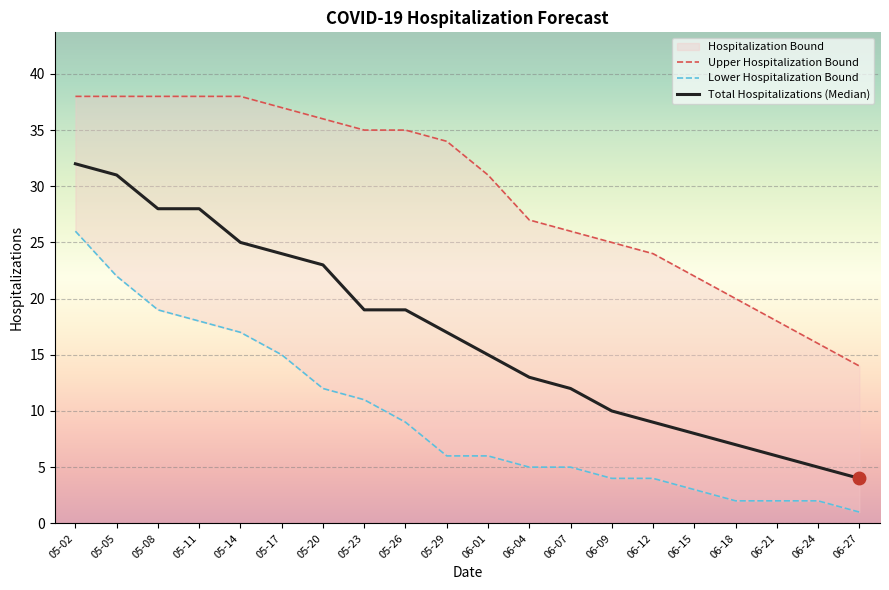

Is it true that Total Hospitalizations (Median) equals 16 at 06-09?

False